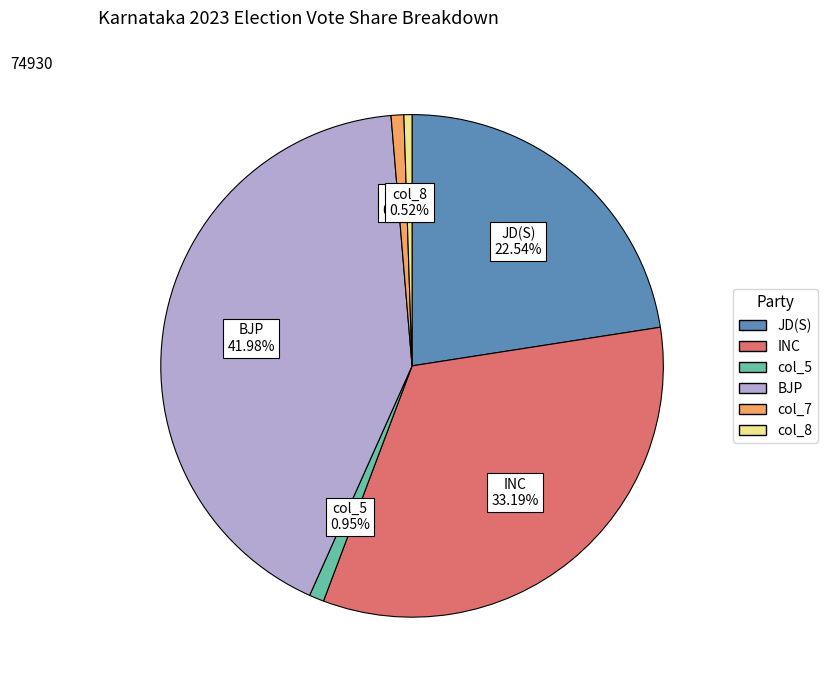

Is there any slice that represents more than half of the pie?

No